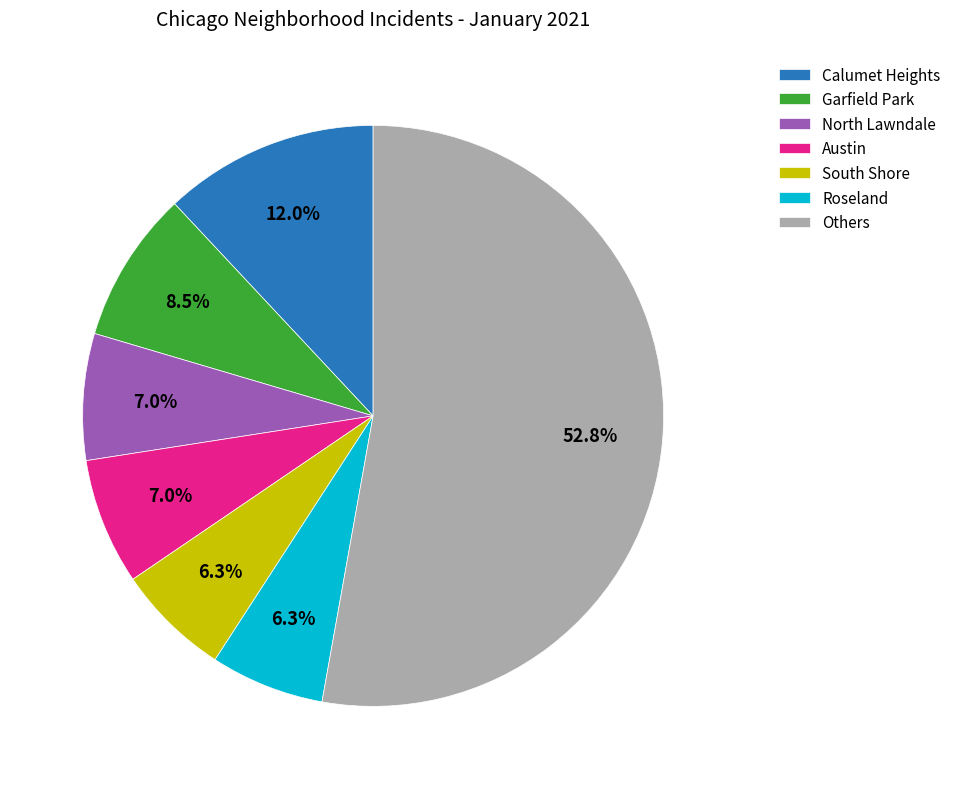

Which category has the biggest portion of the pie?

Others